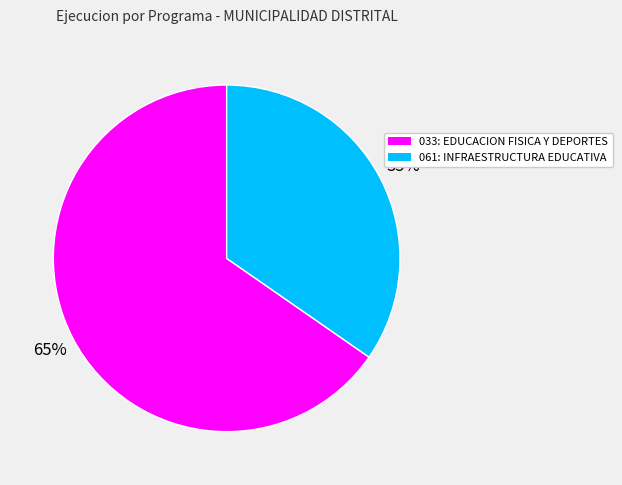

Is 033: EDUCACION FISICA Y DEPORTES the majority of the pie?

Yes